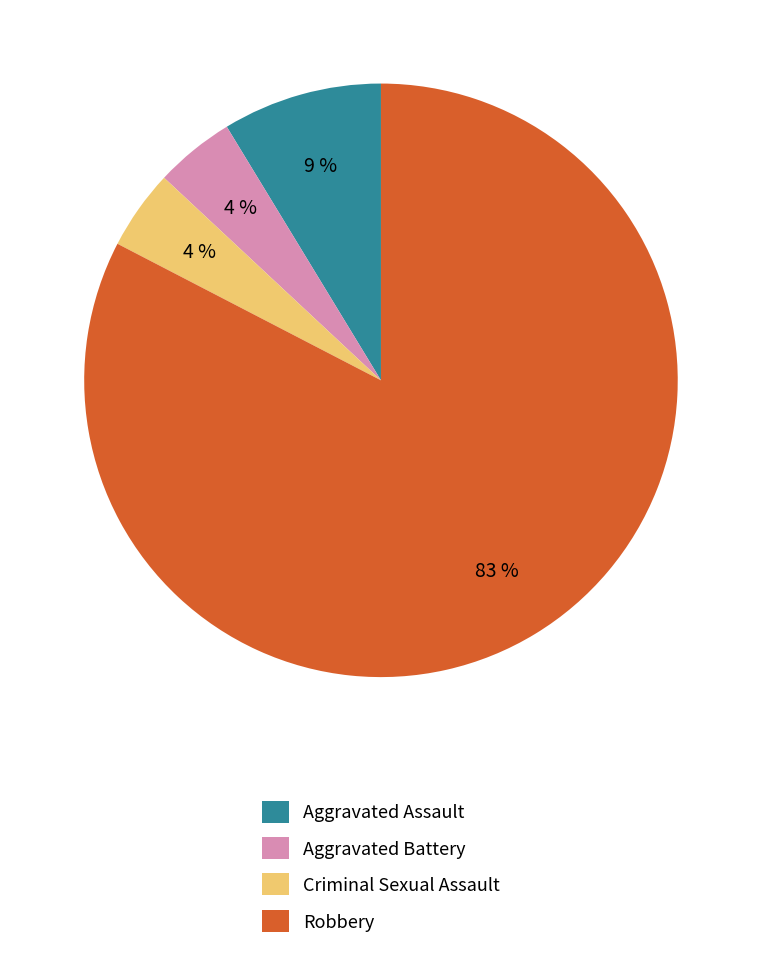

To the nearest percent, what percentage of the pie is Aggravated Assault?

9%